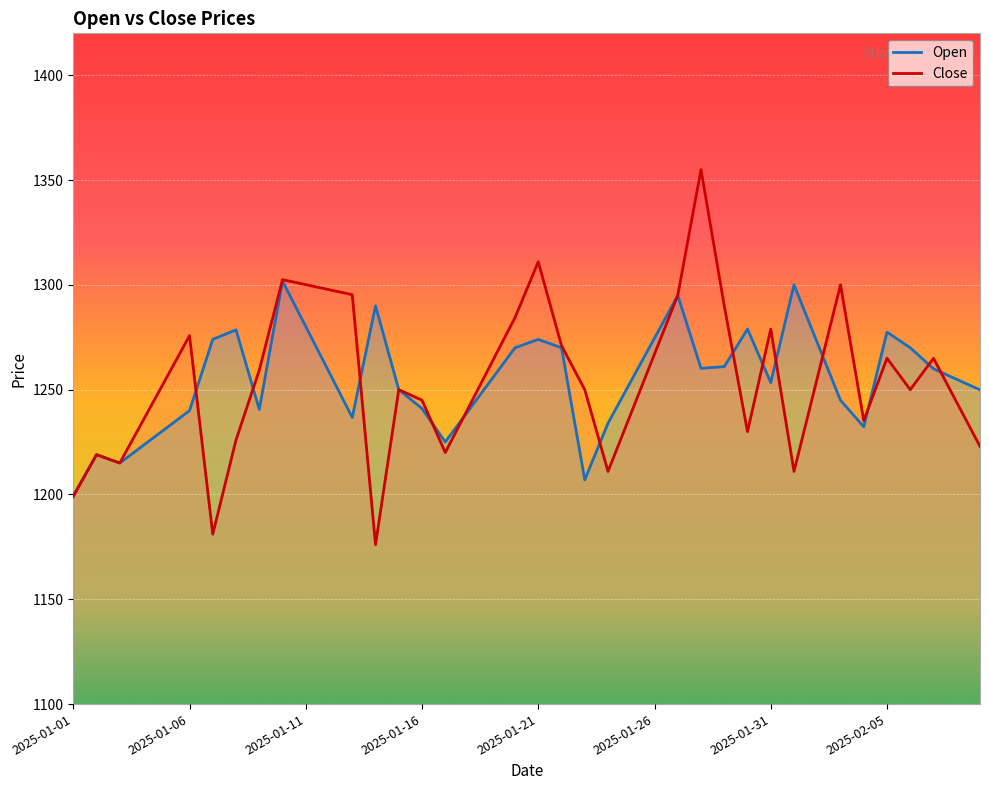

The value of Open at 2025-01-16 is 2072.1. True or false?

False